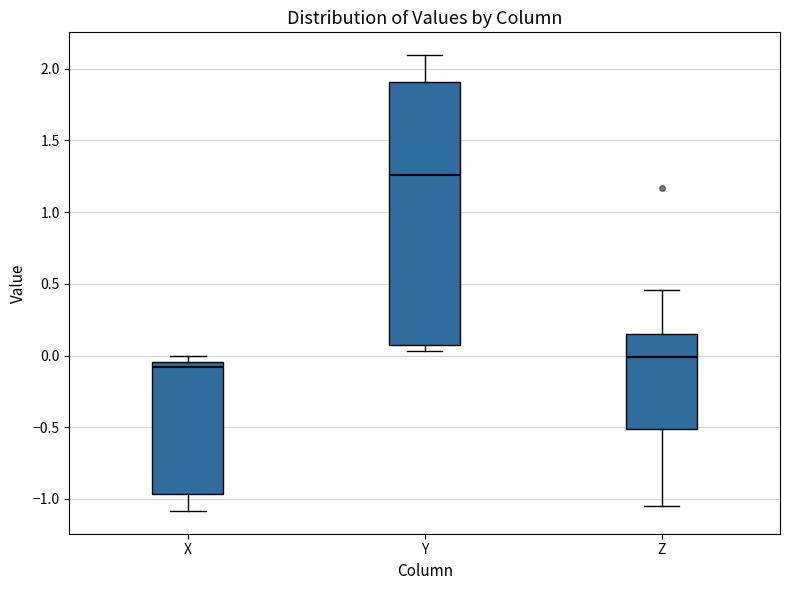

Which box has the highest median line?

Y